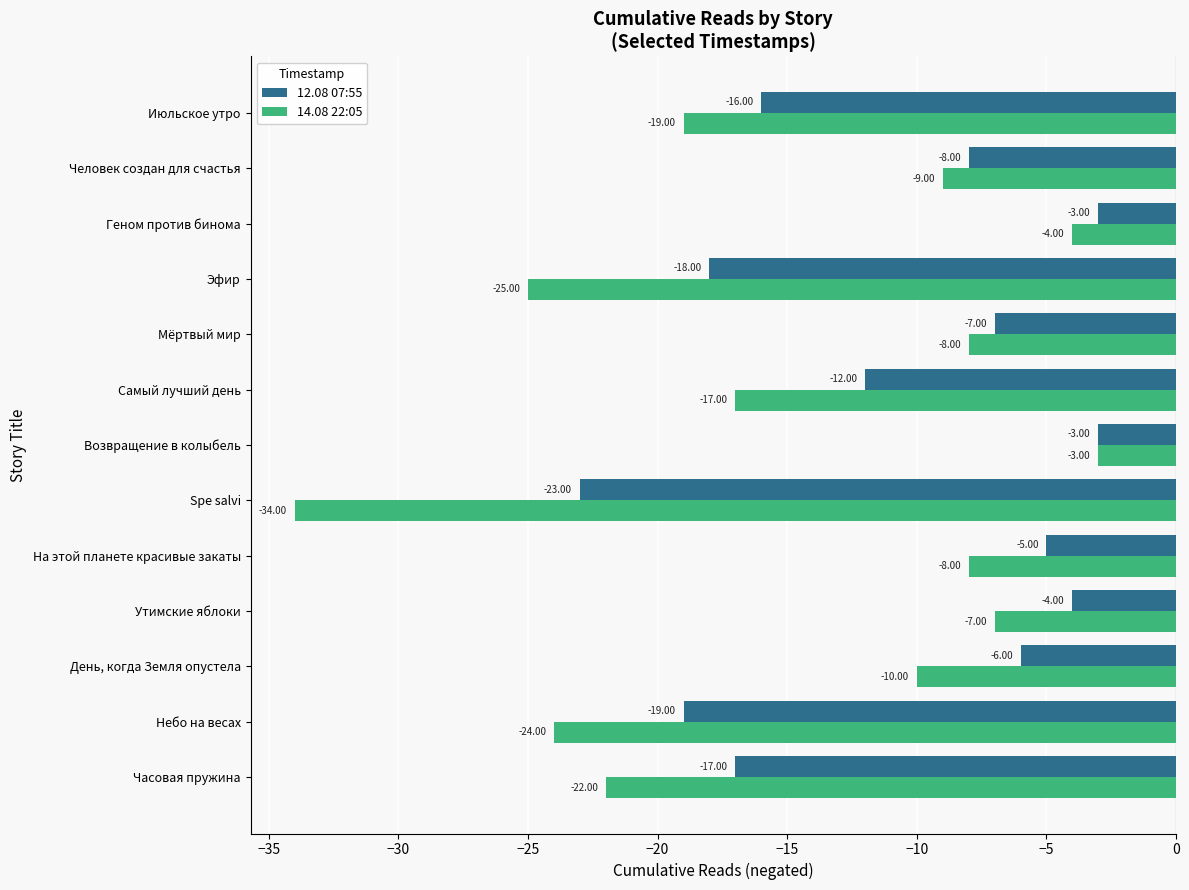

What is the average value of the 14.08 22:05 series?

-15